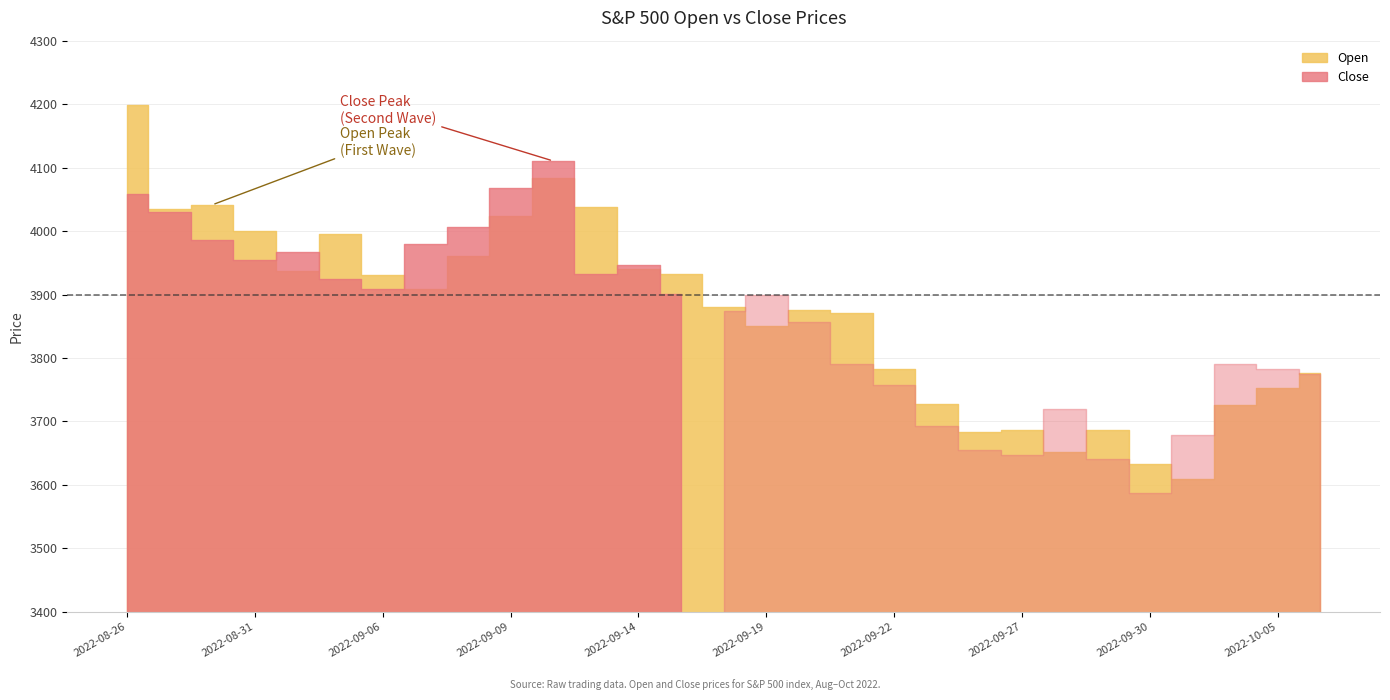

What is the value of the Close point at the 9th from the left?

4006.2